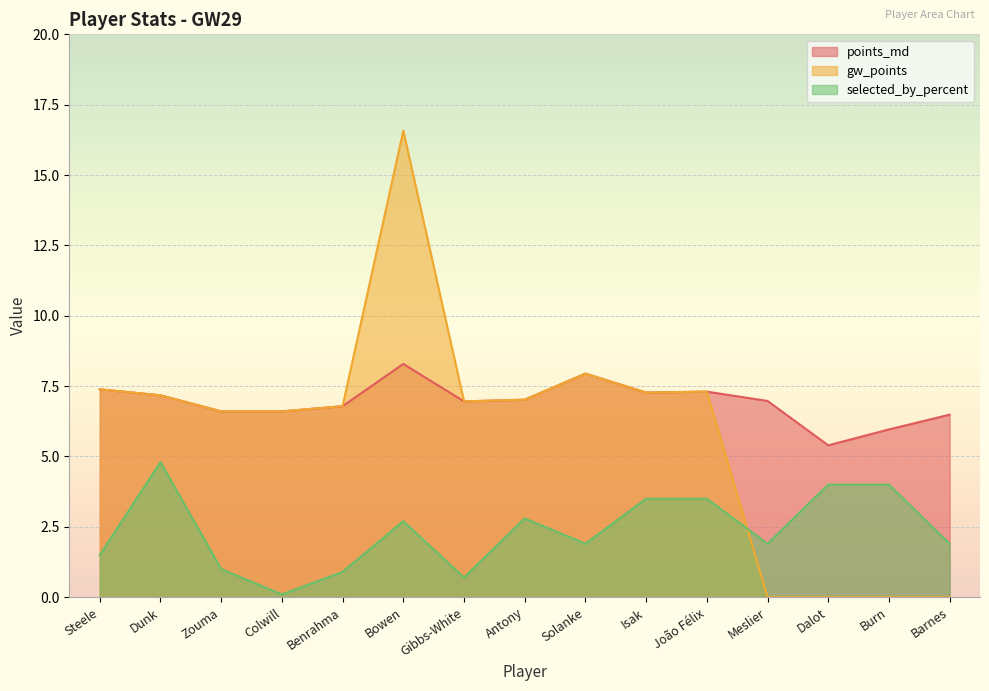

What is the approximate value of selected_by_percent at João Félix?

3.5